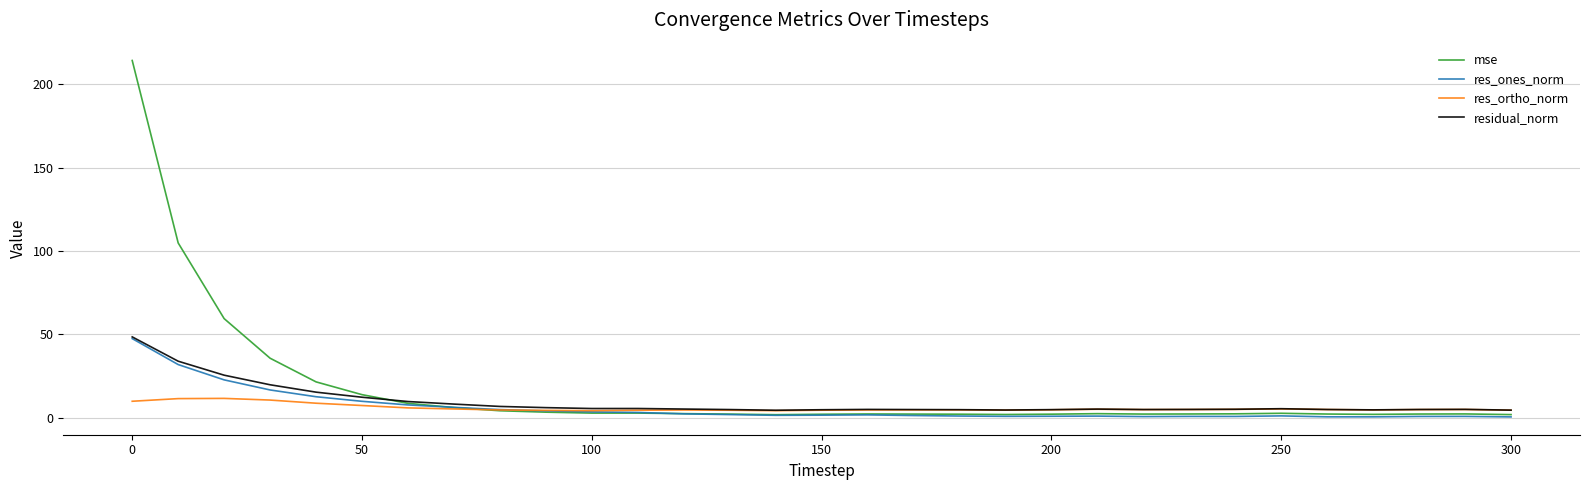

Which series has the largest range (max minus min)?

mse